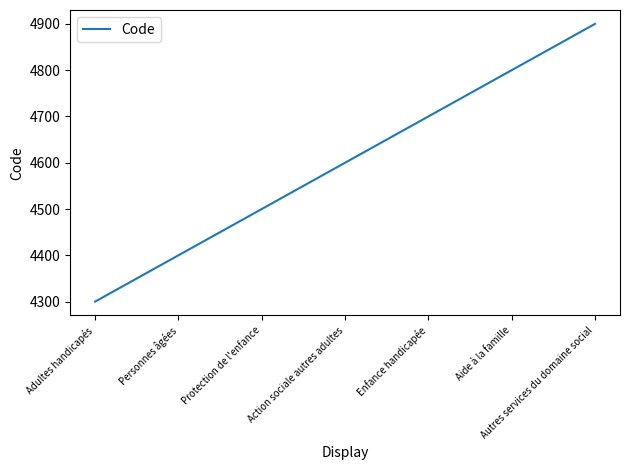

The value at Protection de l'enfance is 6976. True or false?

False